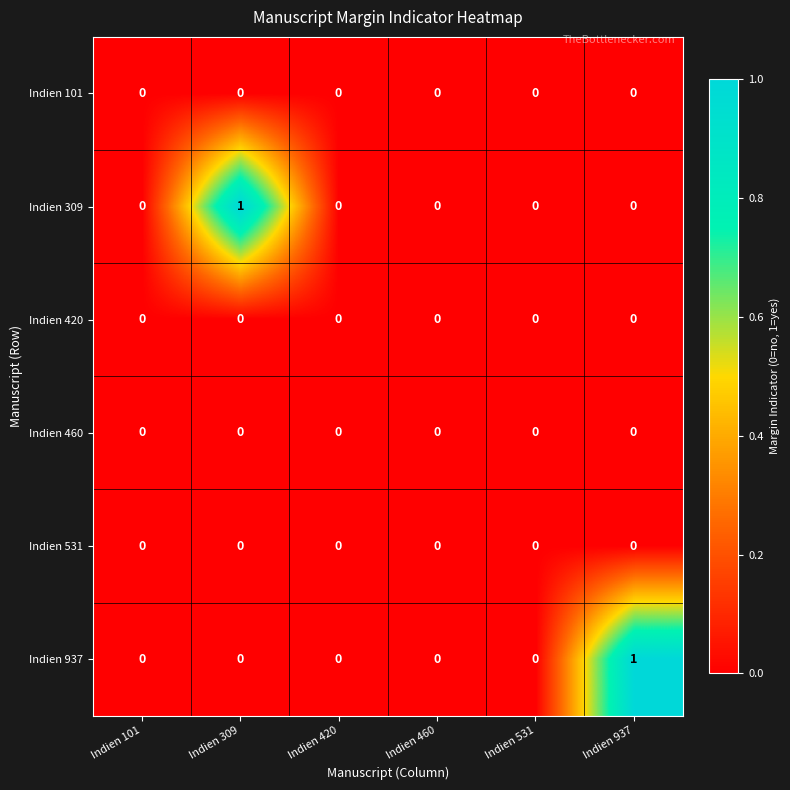

Which series changed the most between Indien 309 and Indien 420?

Indien 309